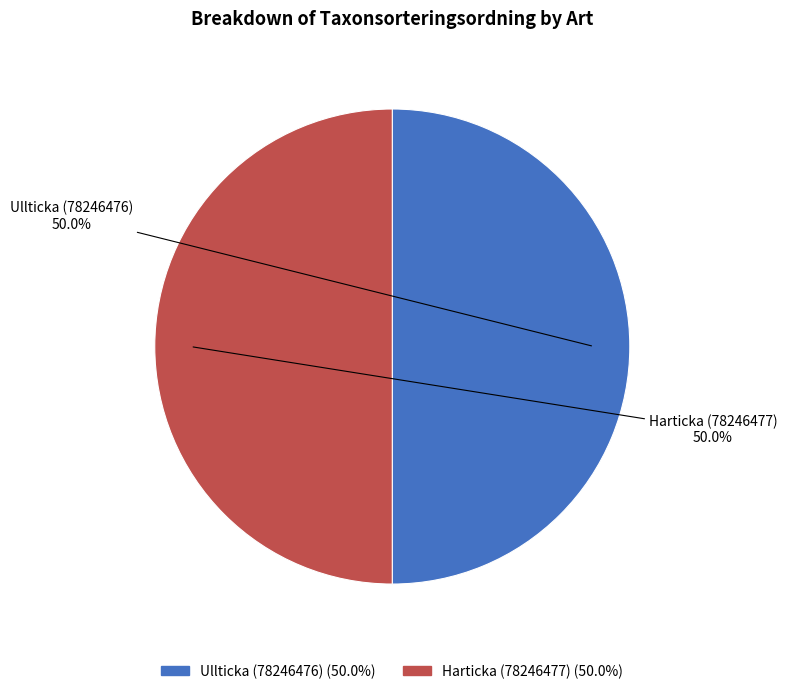

How many slices are in this pie chart?

2